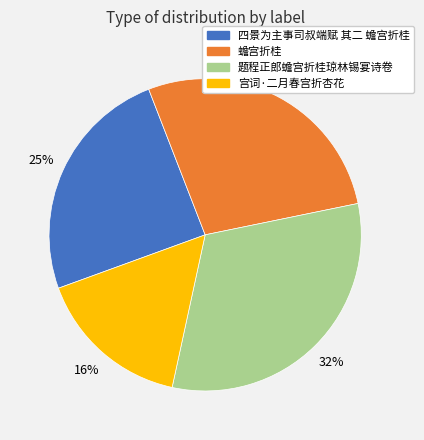

Which slice is the largest?

题程正郎蟾宫折桂琼林锡宴诗卷